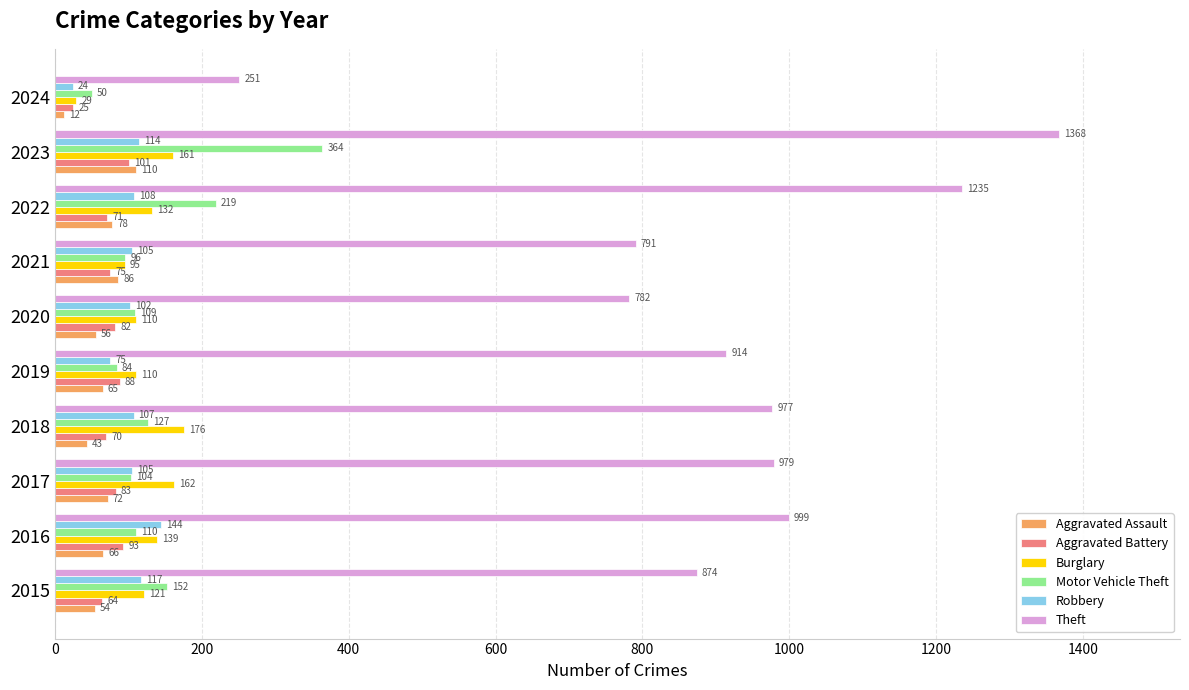

Which series has the widest spread of values?

Theft